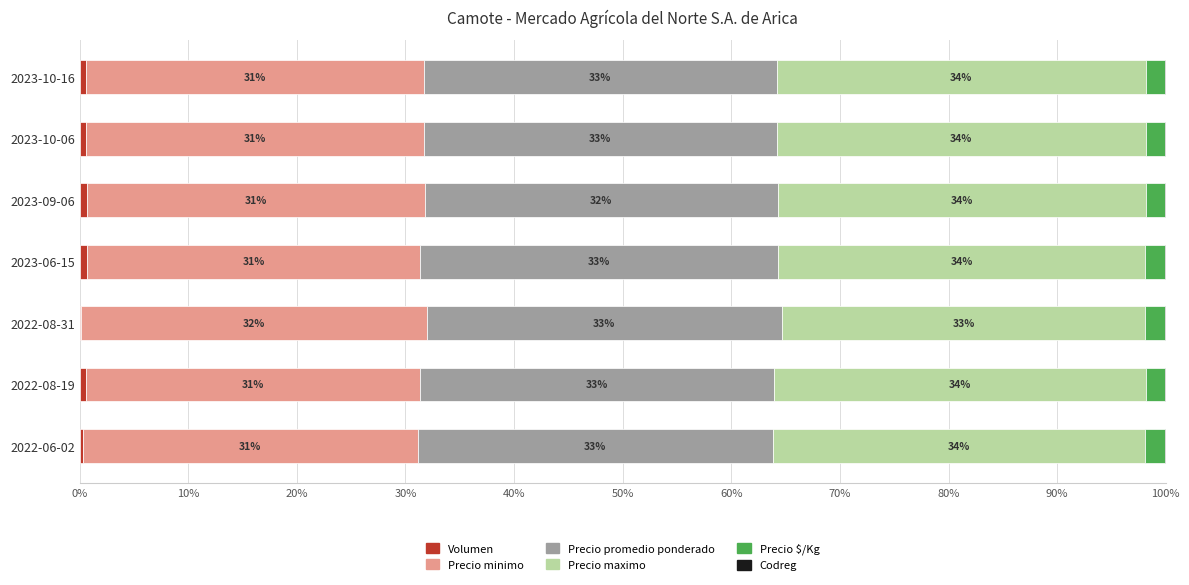

What is the total value across all series at 2022-08-31?

100.0